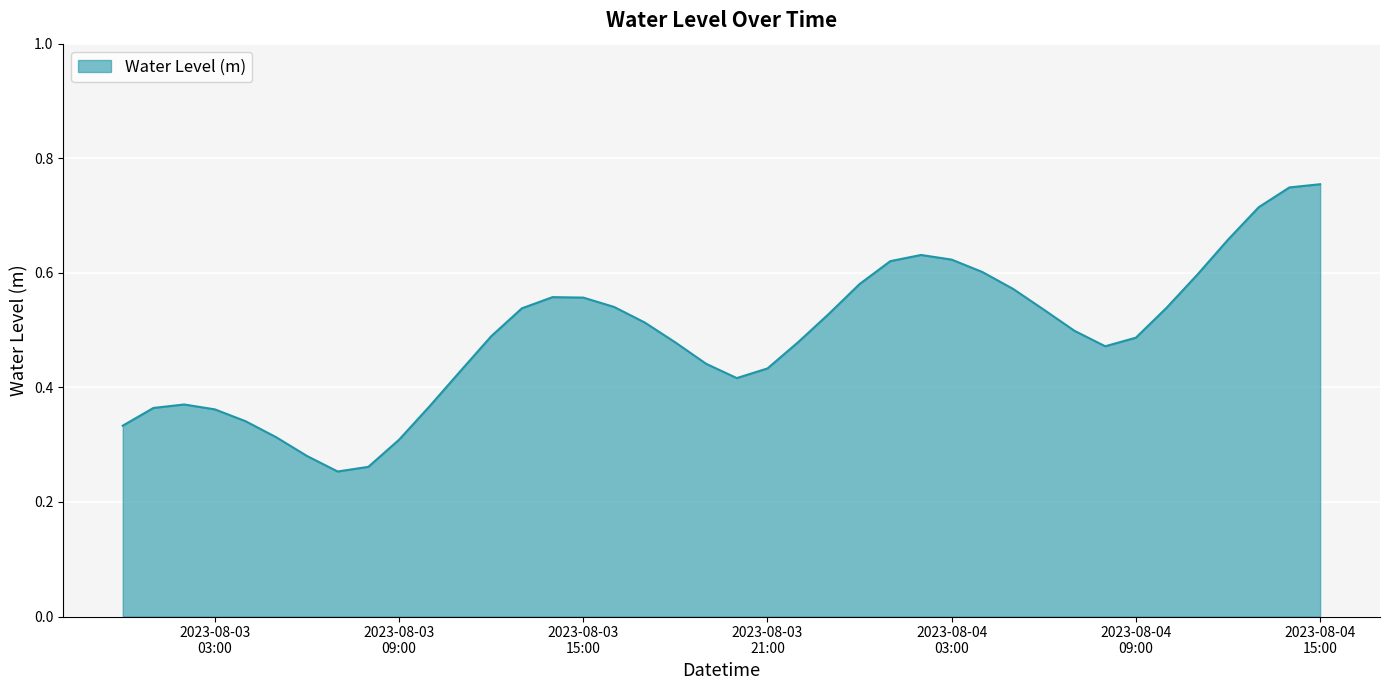

How many lines are shown in the chart?

1